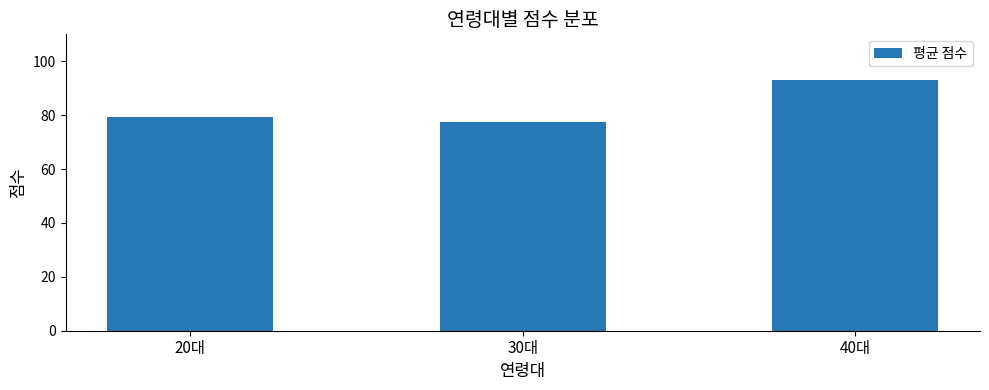

Is it true that the value at 20대 is 79.3?

True